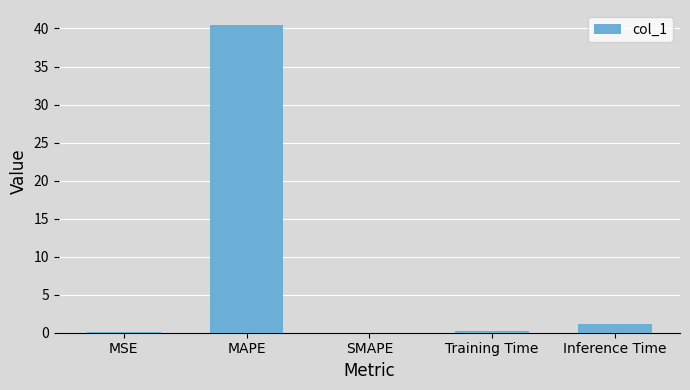

What is the sum of all values?

41.8